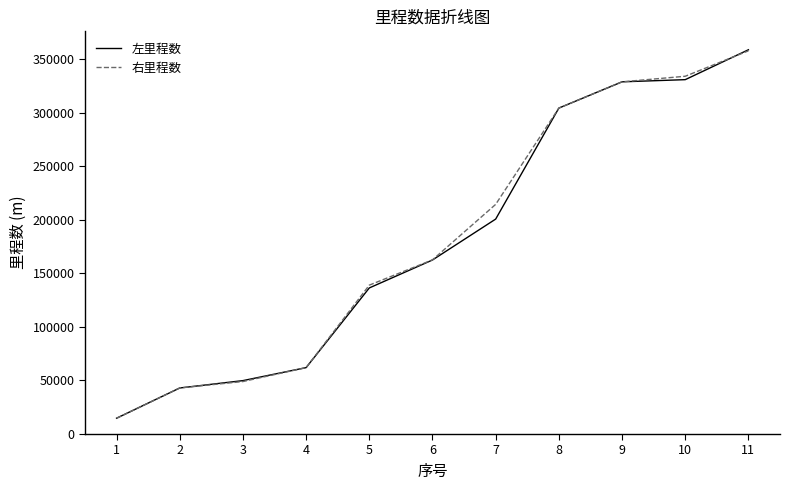

Reading left to right, transcribe all the data shown in this chart.

左里程数: 1=14764.2	2=42987.0	3=49864.6	4=61996.7	5=136382.8	6=162476.2	7=200660.8	8=304274.4	9=328797.5	10=330824.9	11=358738.1
右里程数: 1=14700.0	2=43000.0	3=49000.0	4=62000.0	5=139000.0	6=162600.0	7=214400.0	8=304300.0	9=328800.0	10=334000.0	11=357740.0